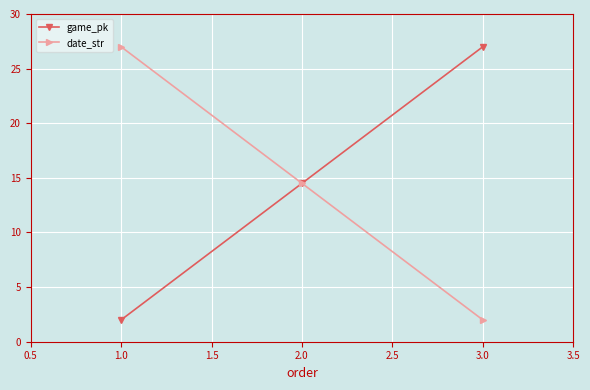

Does the chart have visible grid lines?

Yes